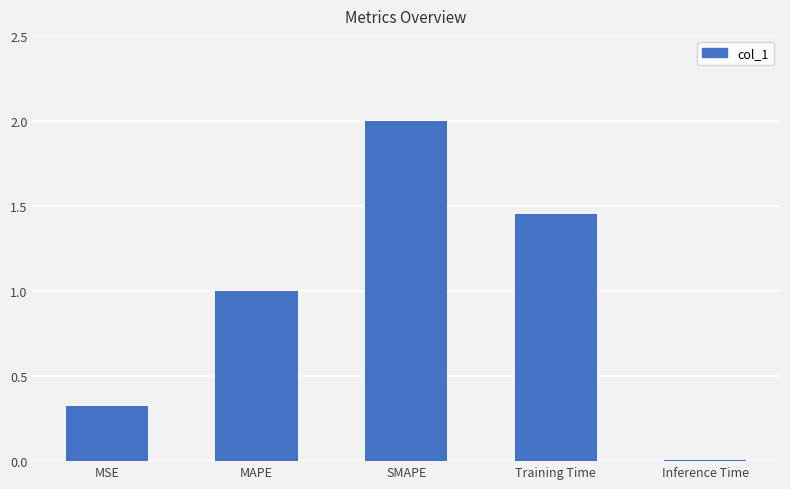

At which category does the chart reach its peak across all series?

SMAPE